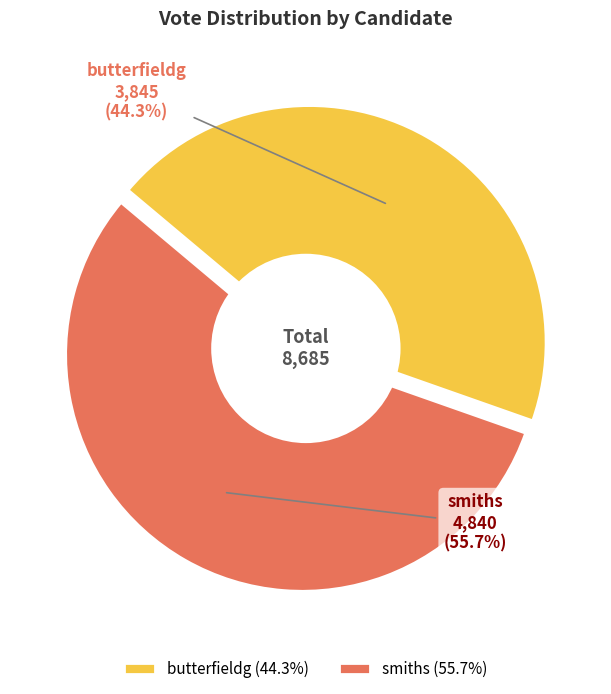

Is there a majority slice in this chart?

Yes